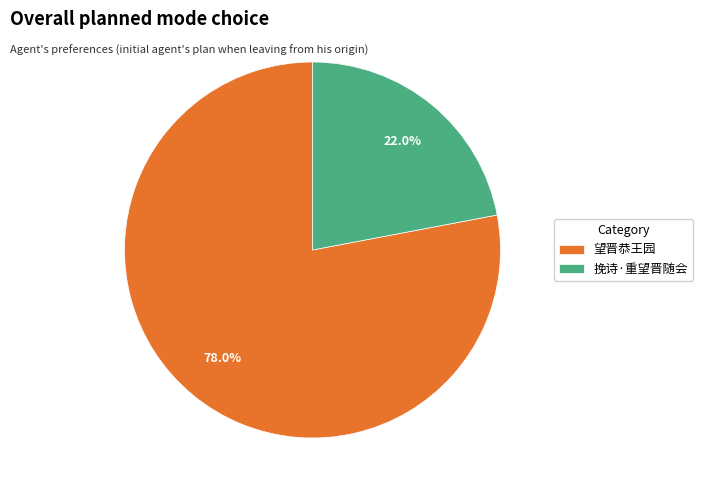

Which slice represents more than half of the pie?

望晋恭王园